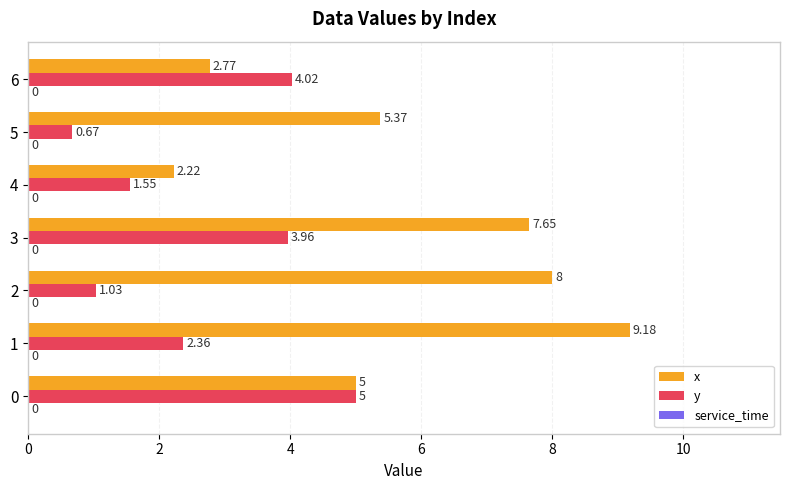

Count the number of categories in the chart.

7